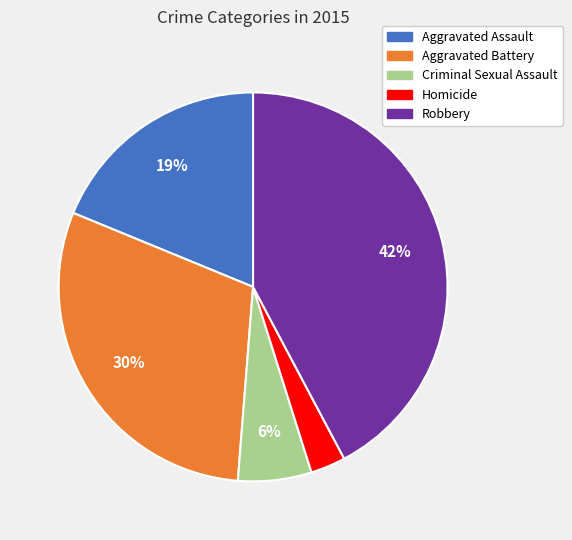

To the nearest percent, what percentage of the pie is Criminal Sexual Assault?

6%